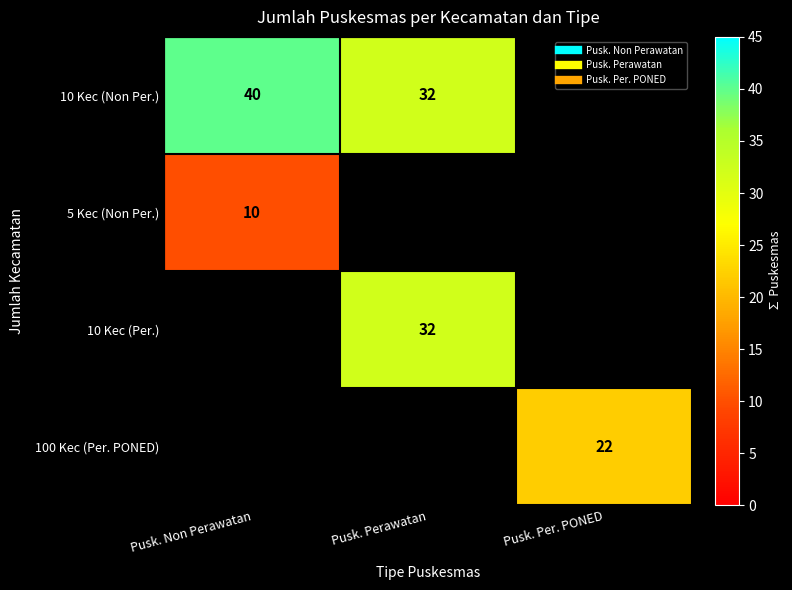

Between Pusk. Non Perawatan and Pusk. Perawatan, which series saw the biggest shift?

10 Kec (Non Per.)